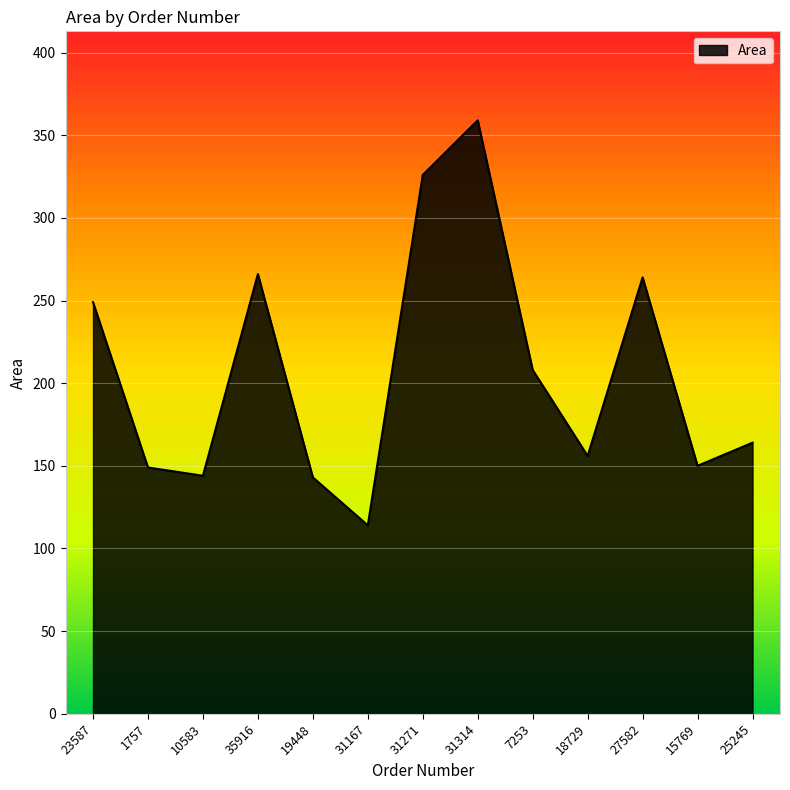

Rank the categories by value from highest to lowest.

31314, 31271, 35916, 27582, 23587, 7253, 25245, 18729, 15769, 1757, 10583, 19448, 31167